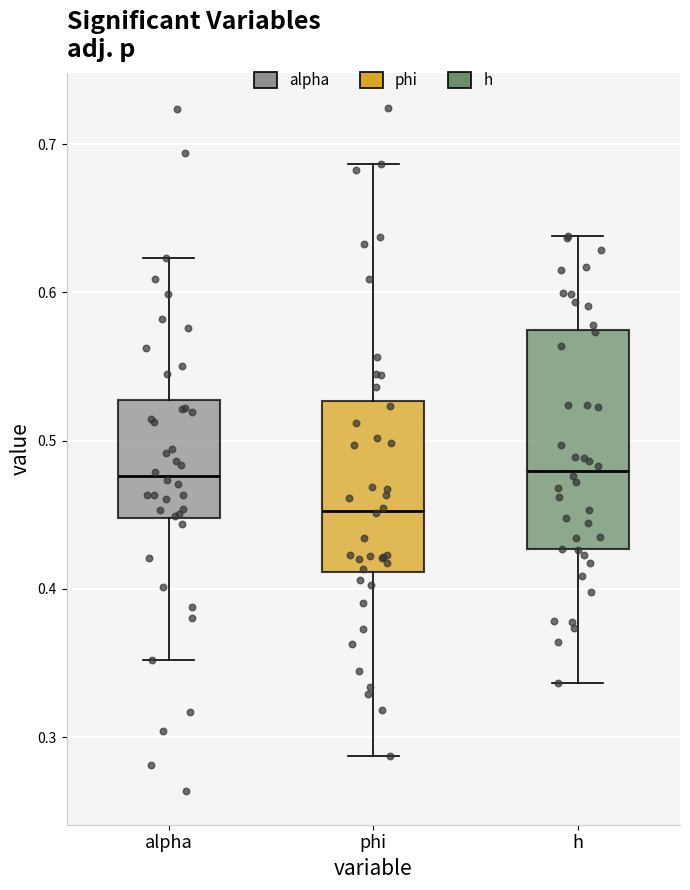

Reading left to right, read every box against the y-axis: the position of its median line, the range the box covers, and the ends of its whiskers. The values are not printed on the chart, so give them approximately, as read against the axis.

alpha: median 0.48, box 0.45 to 0.53, whiskers 0.35 to 0.62
phi: median 0.45, box 0.41 to 0.53, whiskers 0.29 to 0.69
h: median 0.48, box 0.43 to 0.57, whiskers 0.34 to 0.64